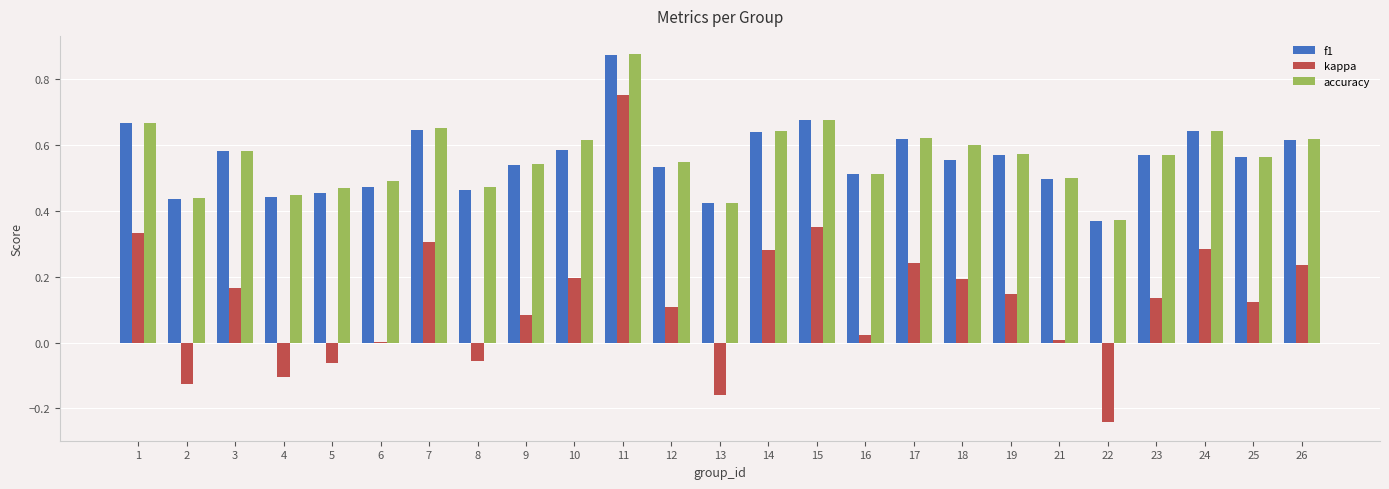

What is the sum of all kappa values?

3.2